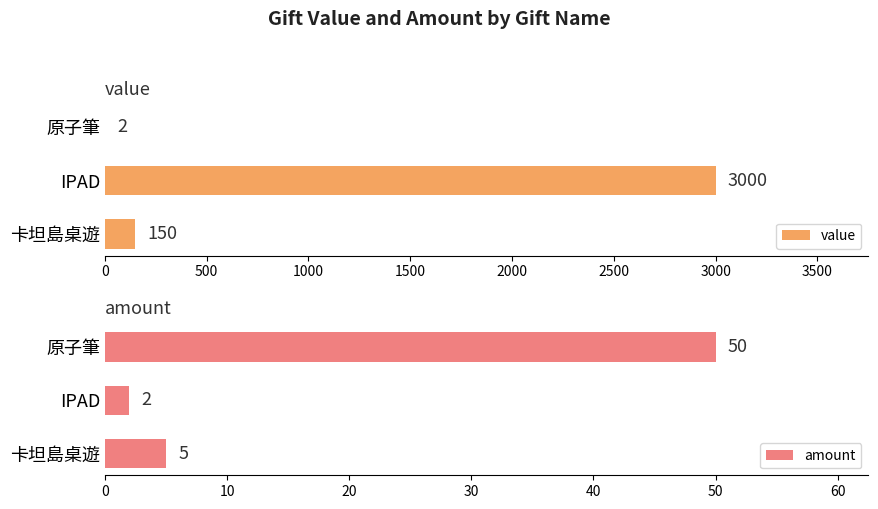

At which label does value reach its peak?

IPAD